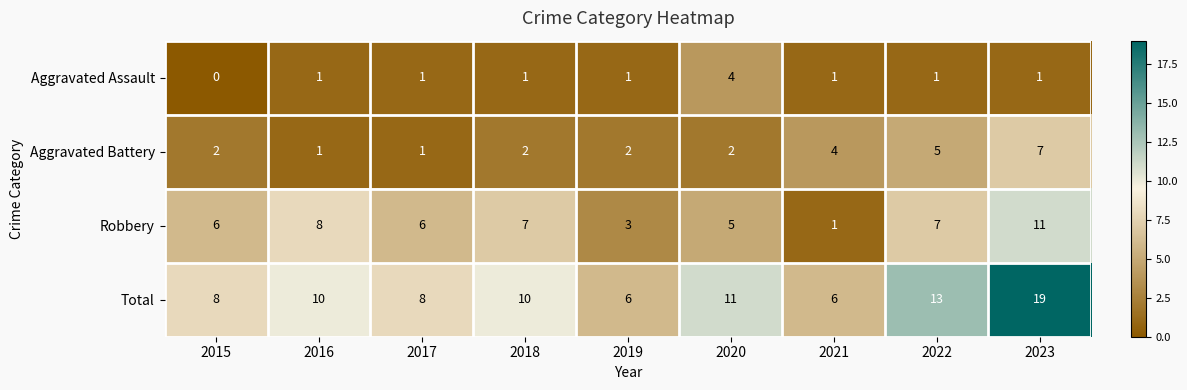

What is the difference between the maximum and second lowest values in the Robbery series?

8